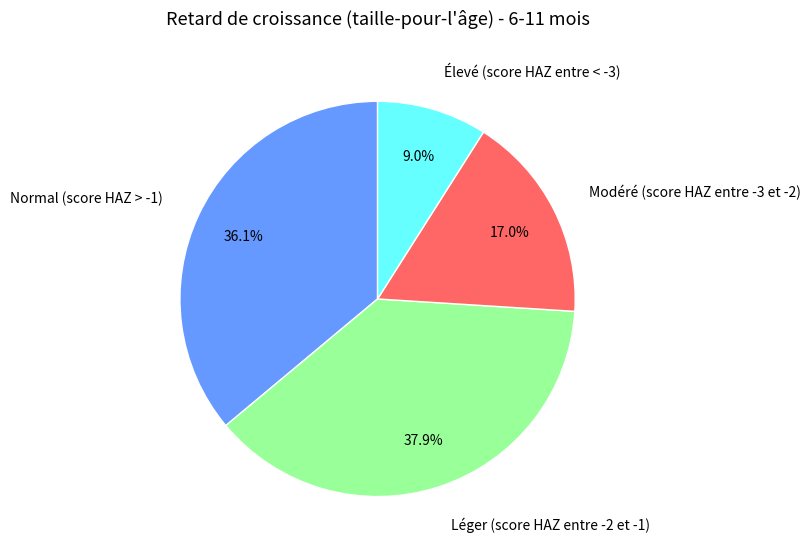

To the nearest percent, what is the difference between the Normal (score HAZ > -1) and Élevé (score HAZ entre < -3) slice percentages?

27%